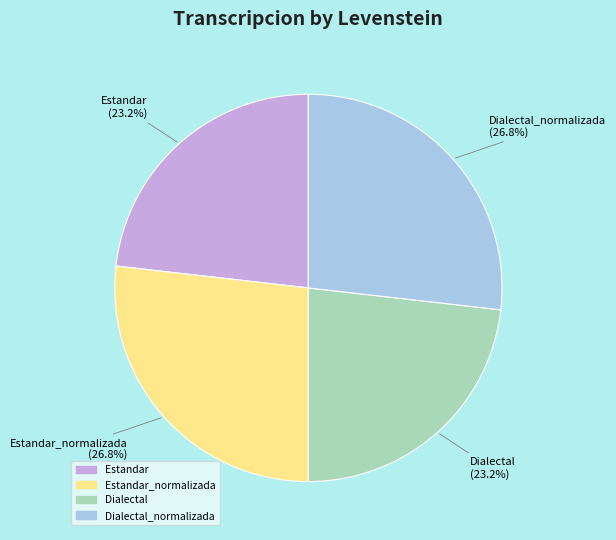

Is there a majority slice in this chart?

No